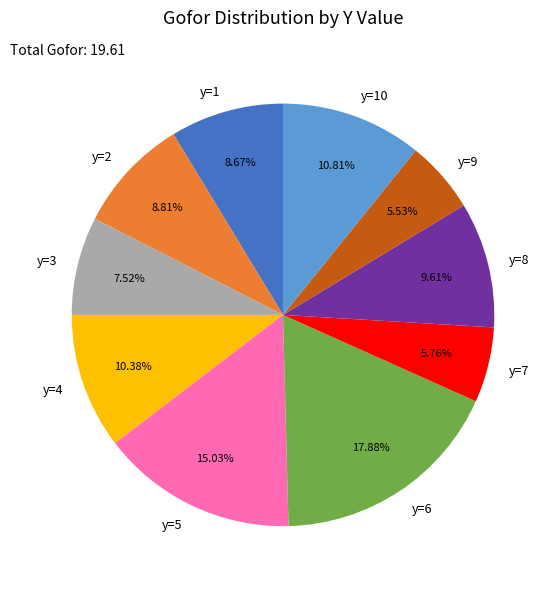

Is it true that y=9 is 1% of the pie?

False